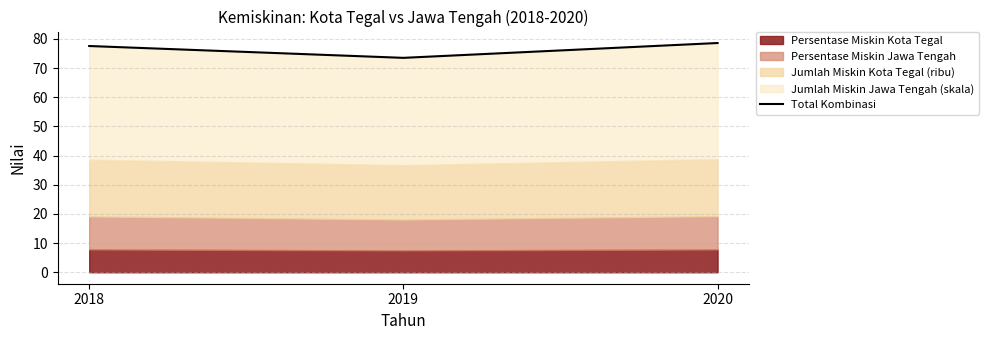

What is the value of the 3rd point from the left?

78.6